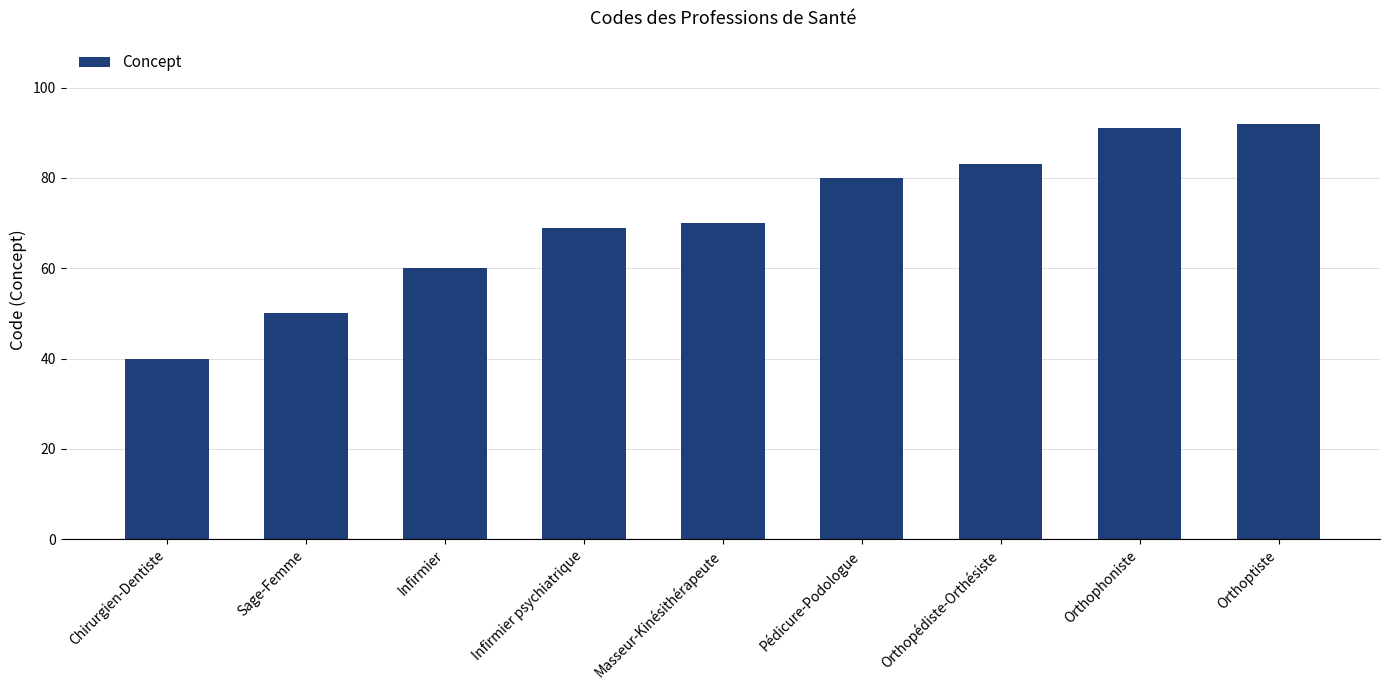

True or false: the data shows 40 at Chirurgien-Dentiste.

True